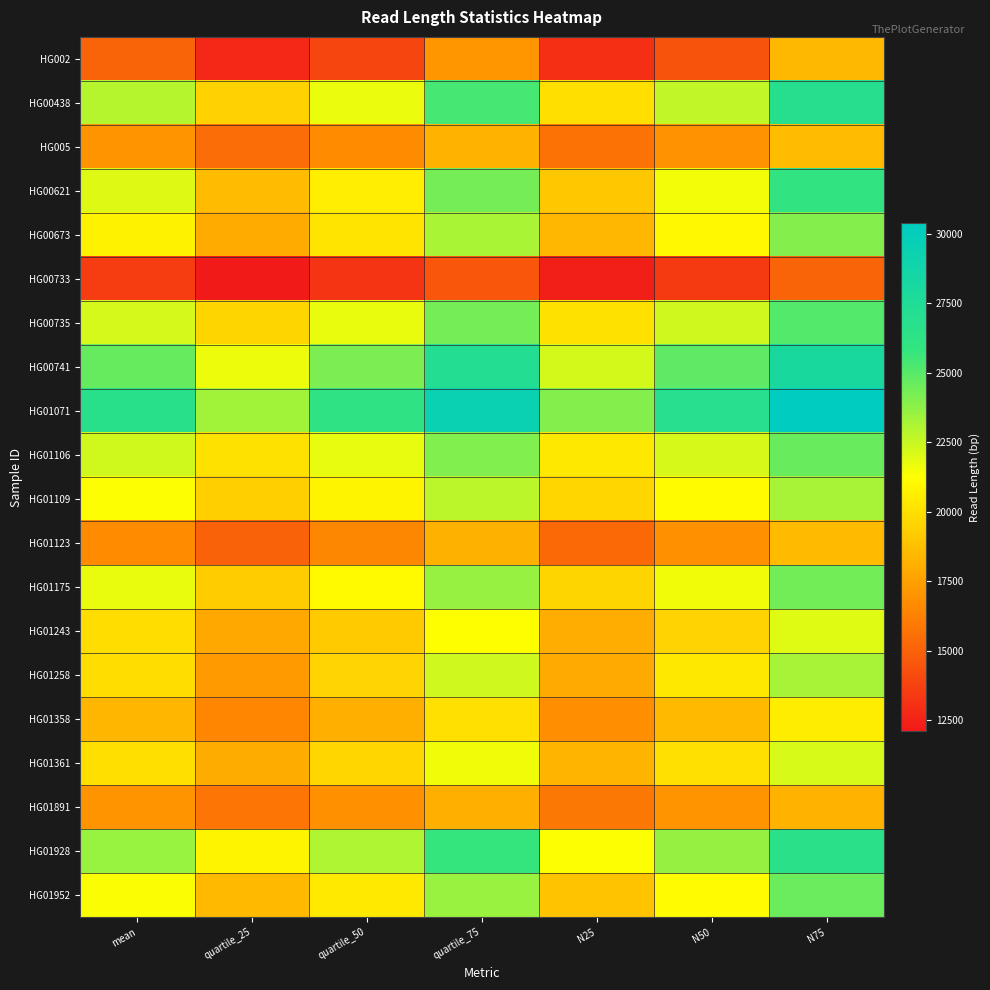

What is the difference between the highest and lowest values at mean?

13076